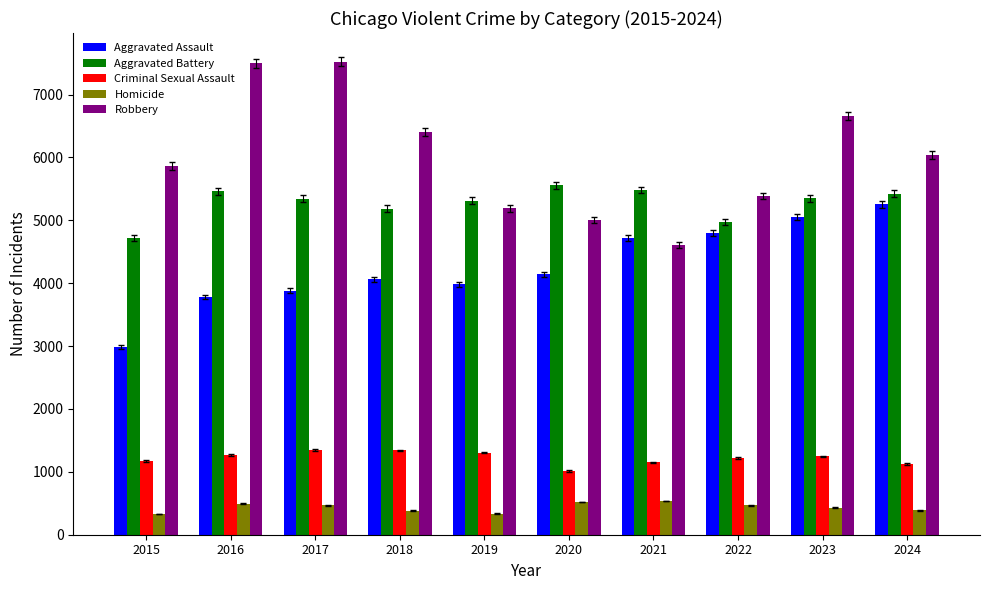

How many values in the Robbery series are below 6037?

5